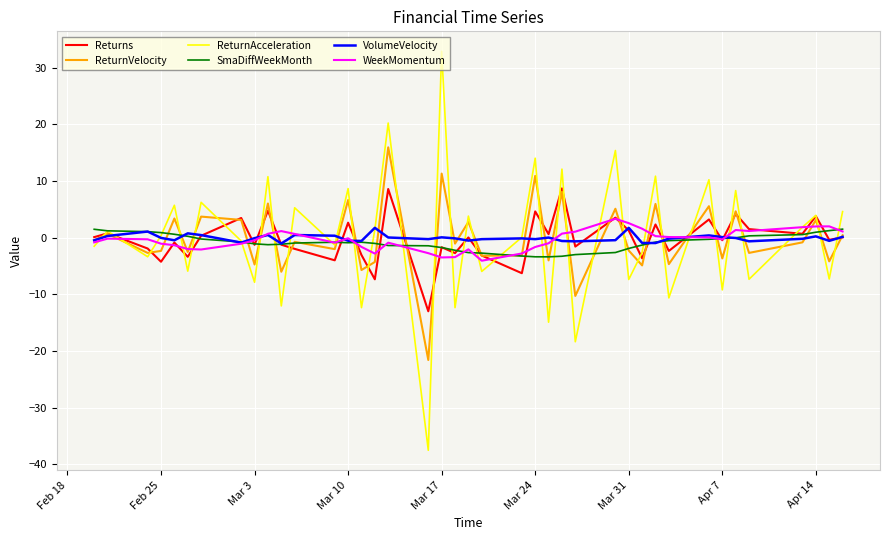

What is the greatest value displayed?

32.9